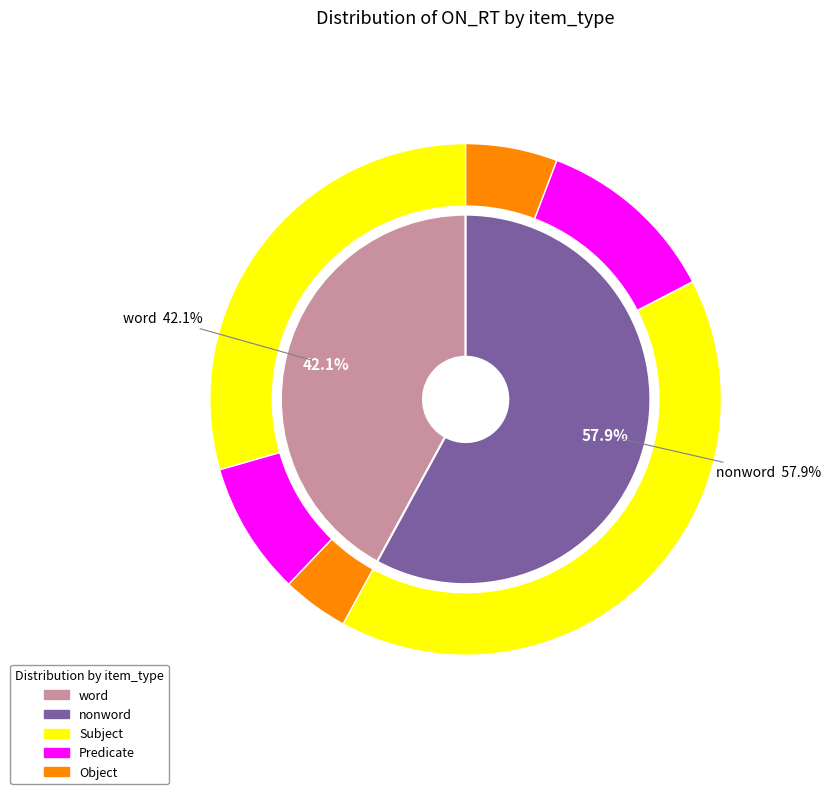

To the nearest percent, what is the combined percentage of word and nonword?

100%